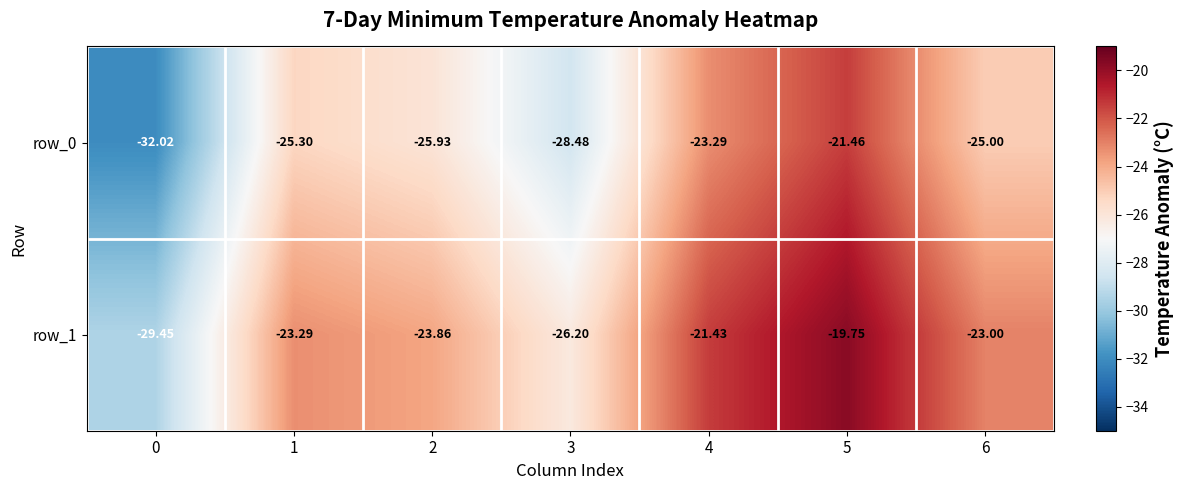

At which category is the sum across all series the highest?

5